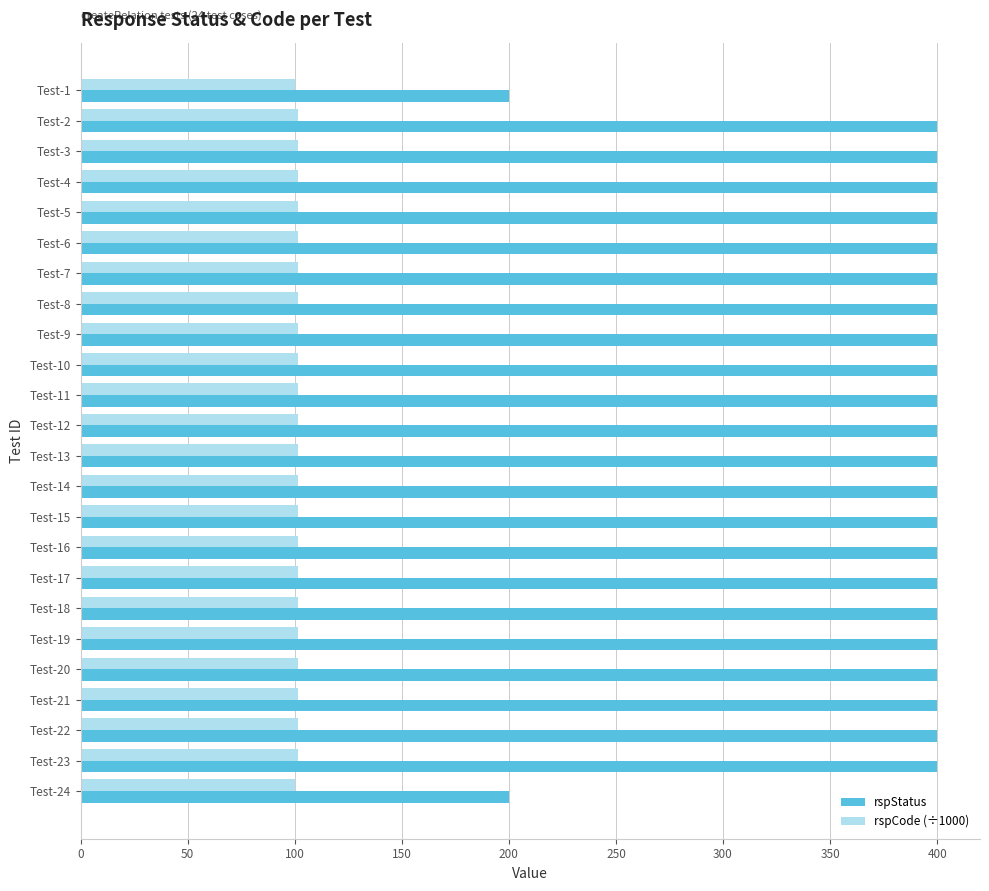

How many rspCode (÷1000) values are between 101 and 102?

22